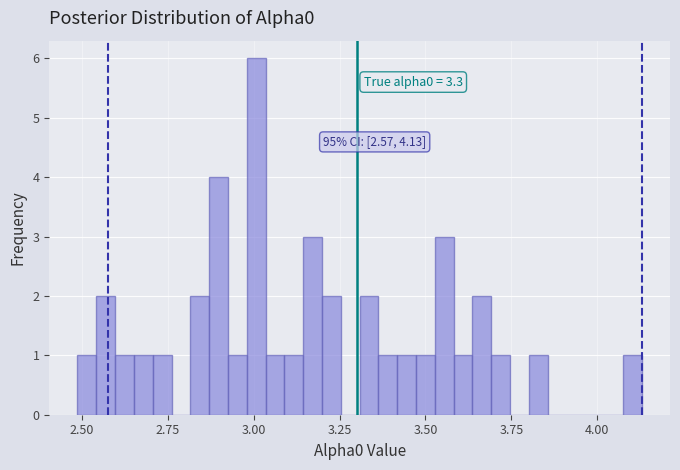

Read against the x-axis, roughly where is the centre of the tallest bar?

3.00